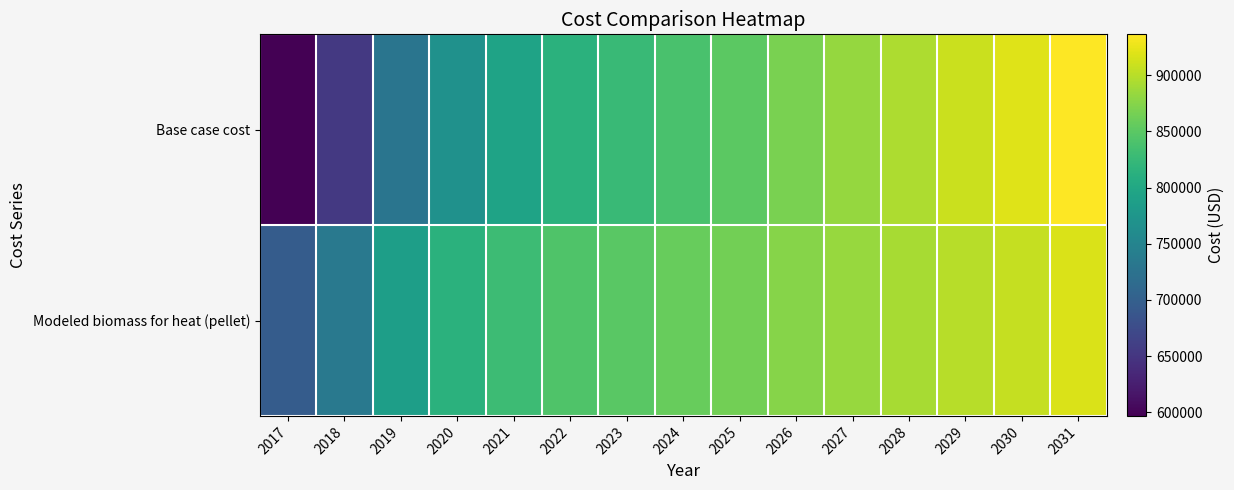

Which series has the largest total across all categories?

Modeled biomass for heat (pellet)